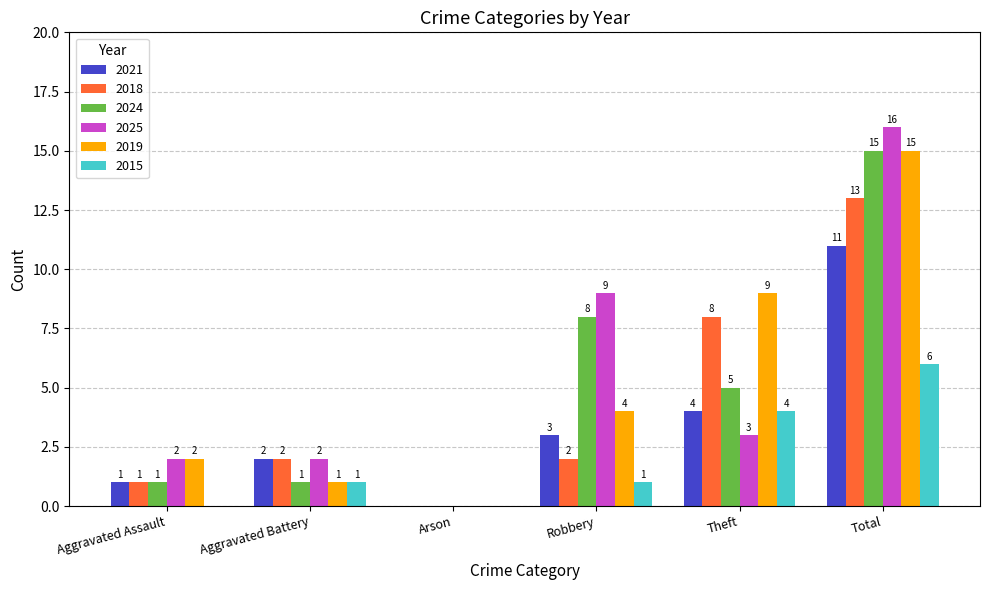

How many categories are shown in the chart?

6